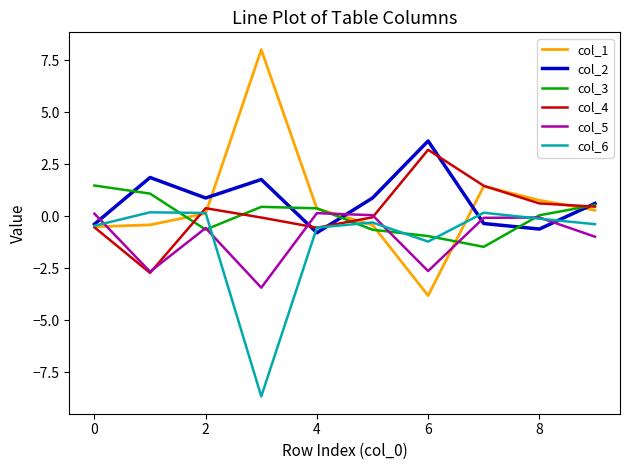

Which series ends up on top after the final intersection of col_1 and col_5?

col_1